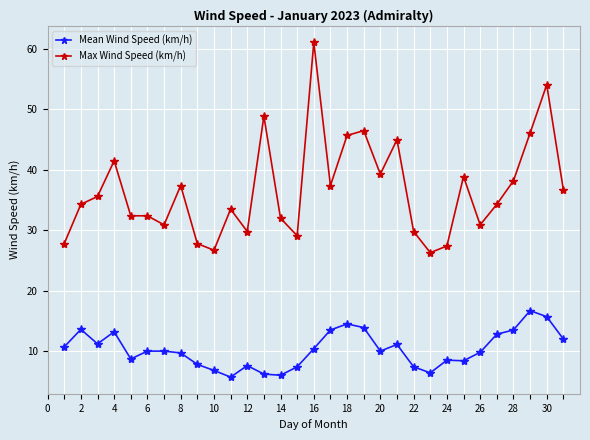

Rank the series by their maximum value, from lowest to highest.

Mean Wind Speed (km/h), Max Wind Speed (km/h)